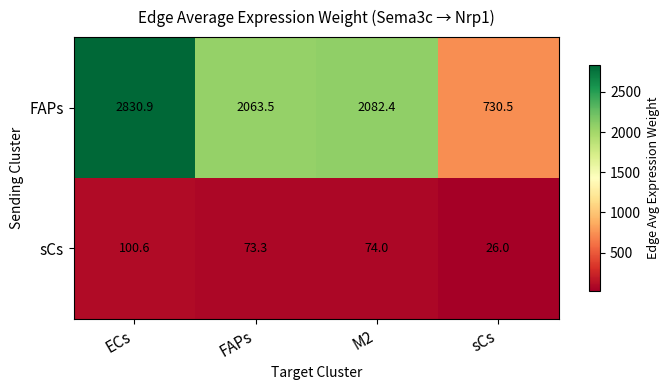

What is the difference between the maximum and minimum values in the FAPs series?

2100.4